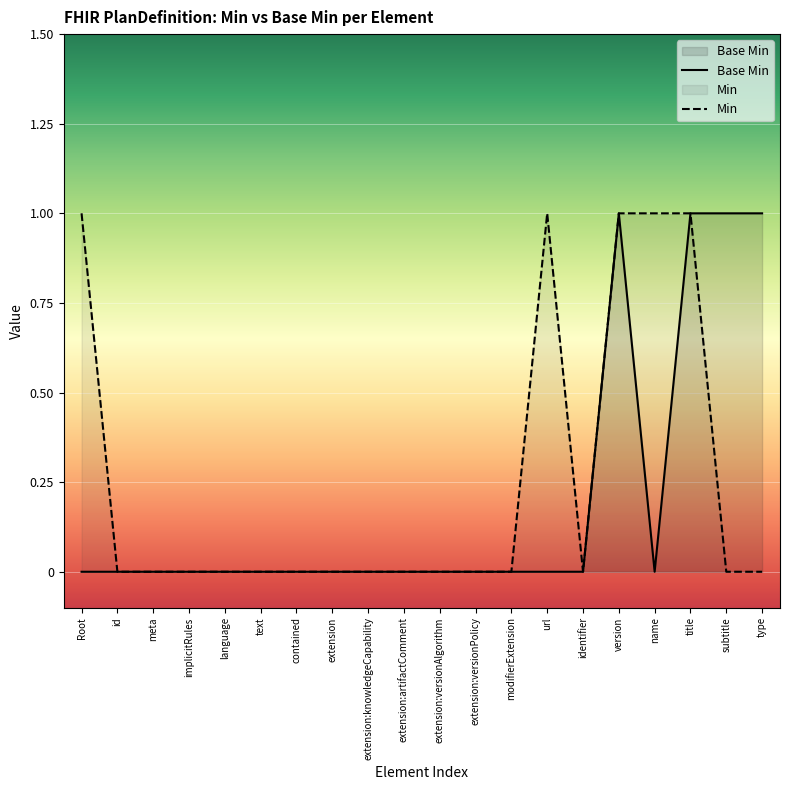

Which series changed the most between extension:artifactComment and title?

Base Min